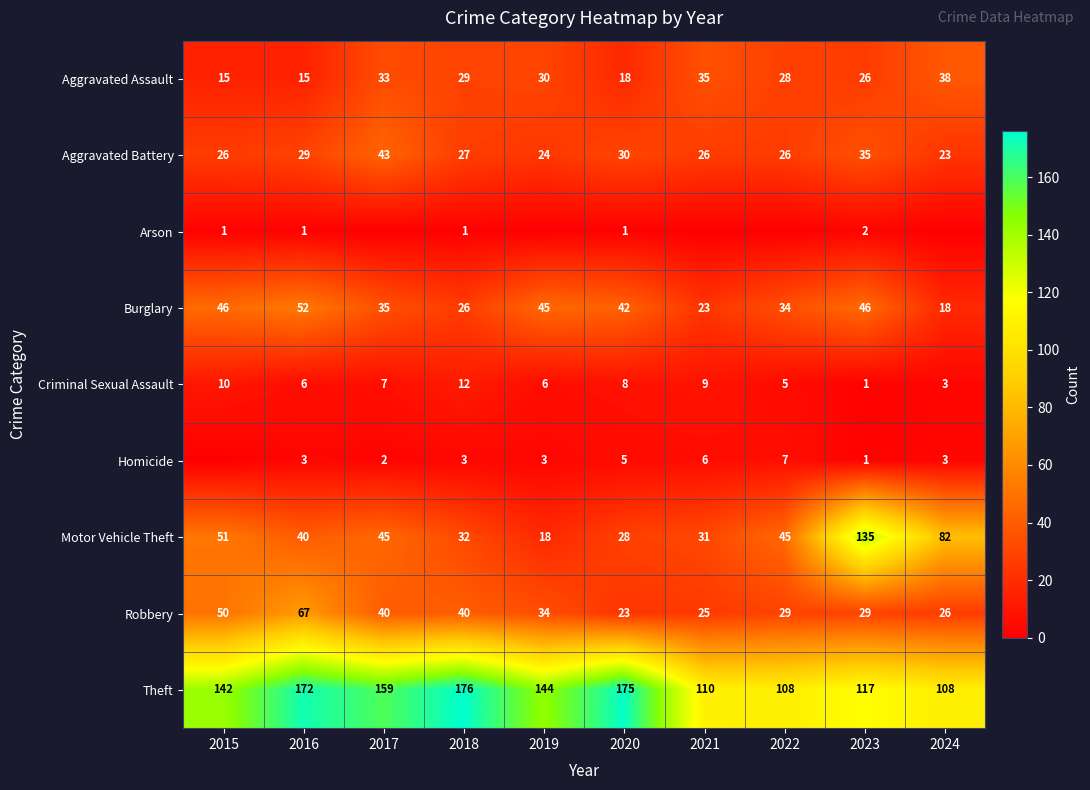

How many data points in Burglary are less than 42?

5